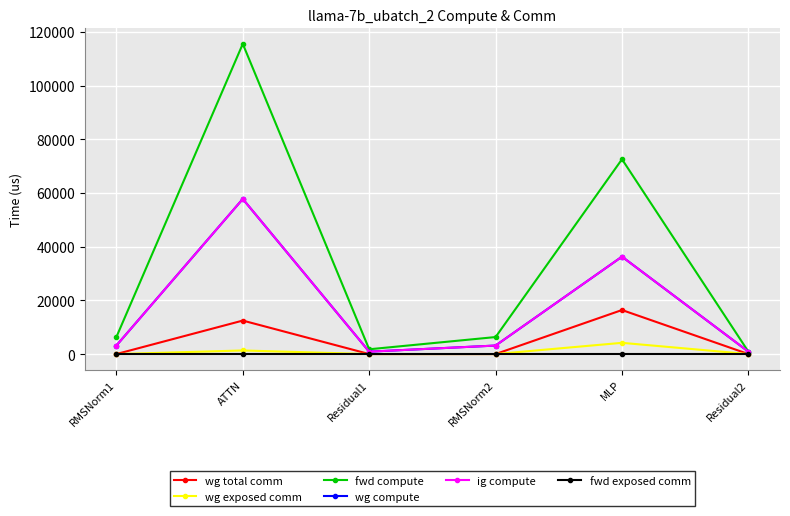

What are all the series names shown in the legend?

wg total comm, wg exposed comm, fwd compute, wg compute, ig compute, fwd exposed comm